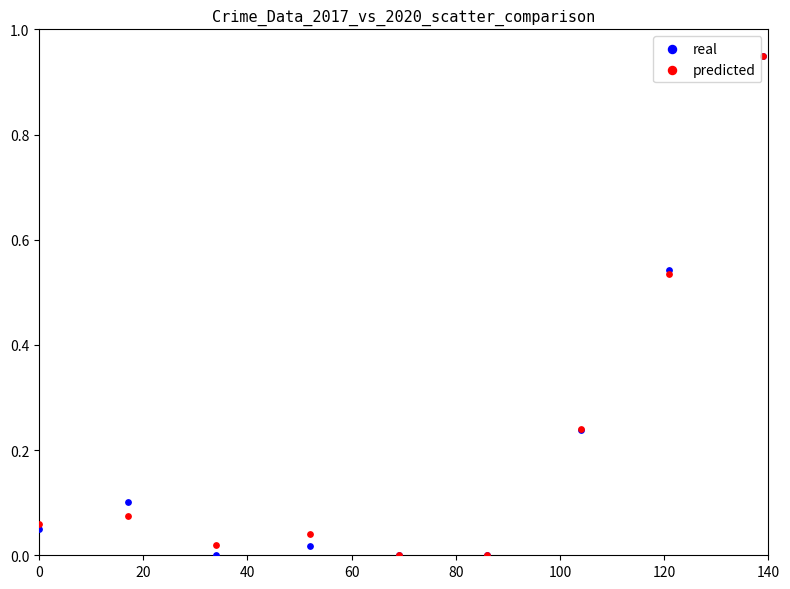

Which series has the widest spread of Y values?

real